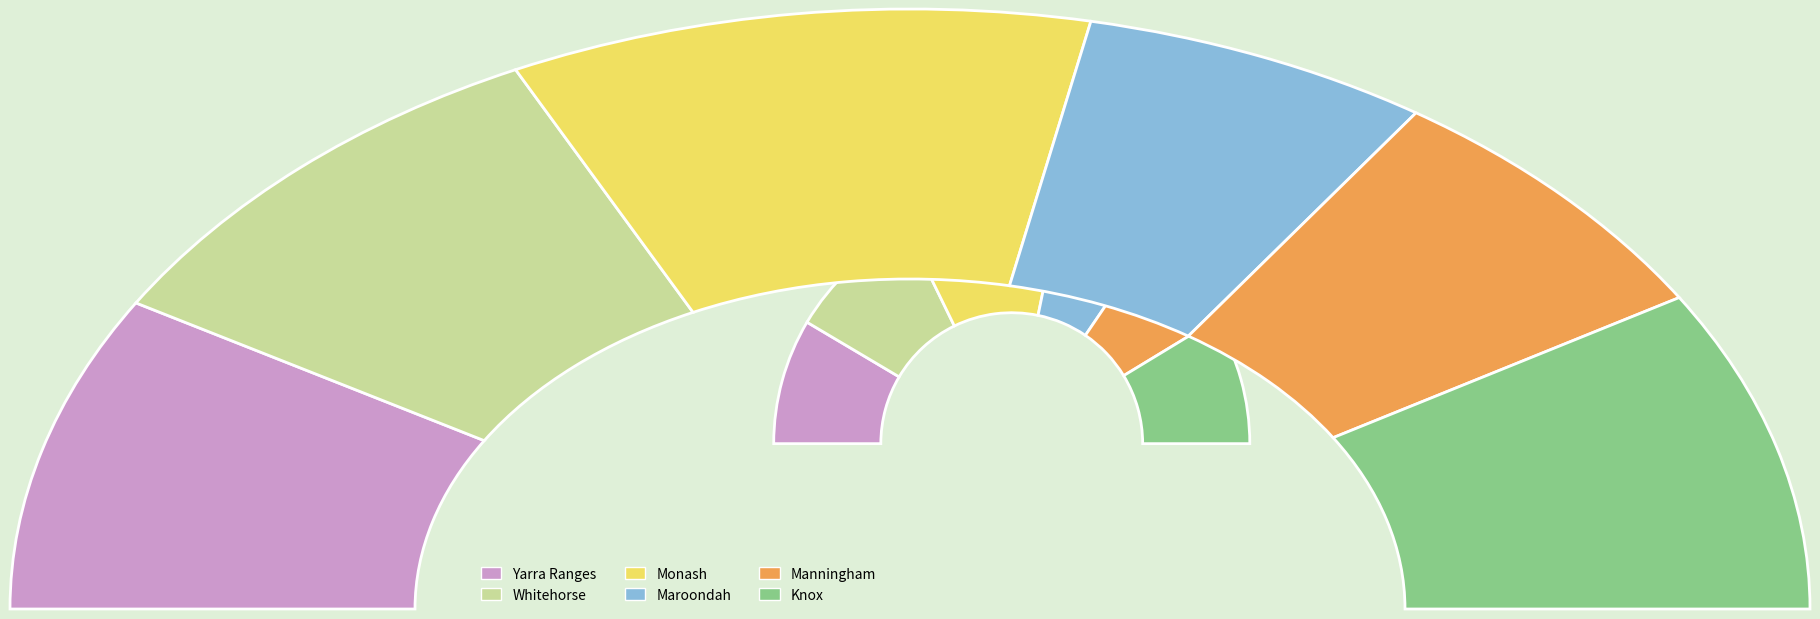

Rank the categories by value from lowest to highest.

Maroondah, Manningham, Yarra Ranges, Whitehorse, Knox, Monash